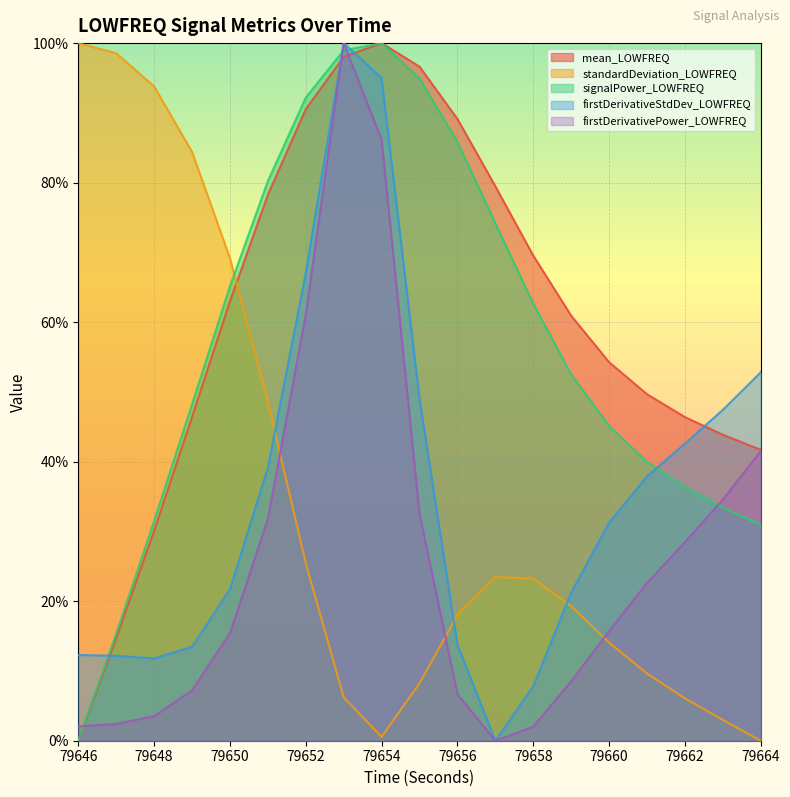

What is the sum of the firstDerivativeStdDev_LOWFREQ values at 79658 and 79657?

0.1